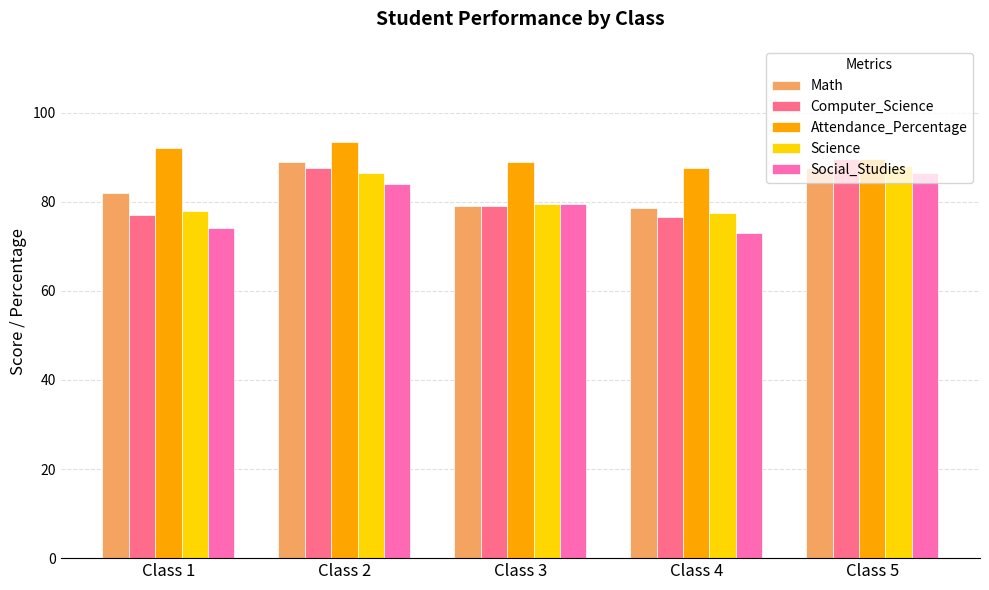

The value of Computer_Science at Class 2 is 134.7. True or false?

False